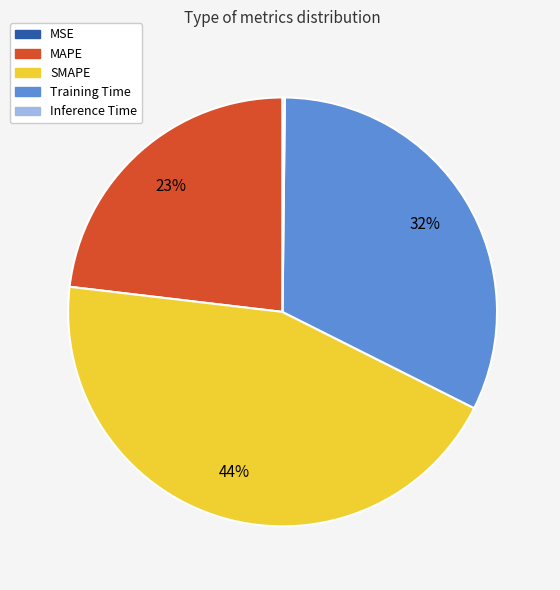

Is it true that MAPE is 38% of the pie?

False